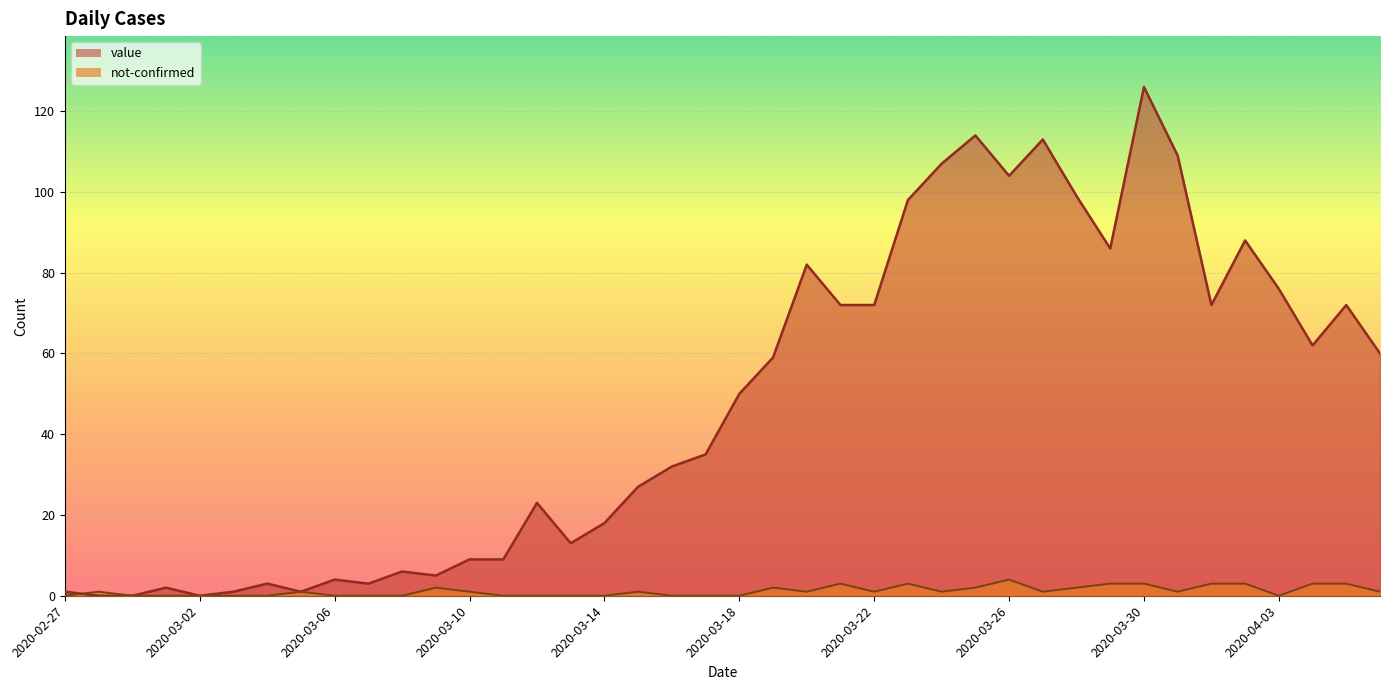

How many data points in not-confirmed are less than 1?

17